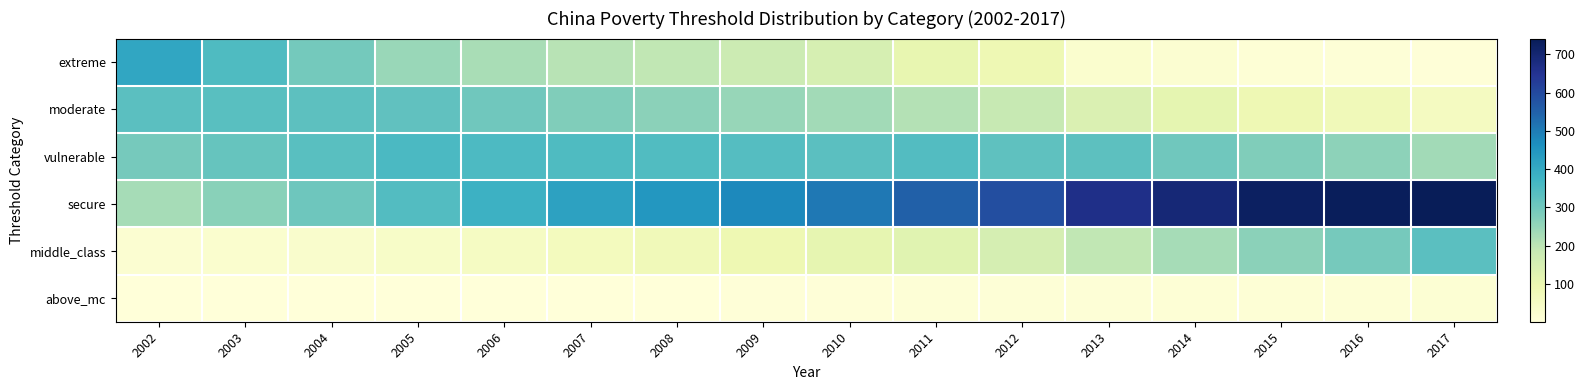

At which category does the chart reach its minimum across all series?

2002